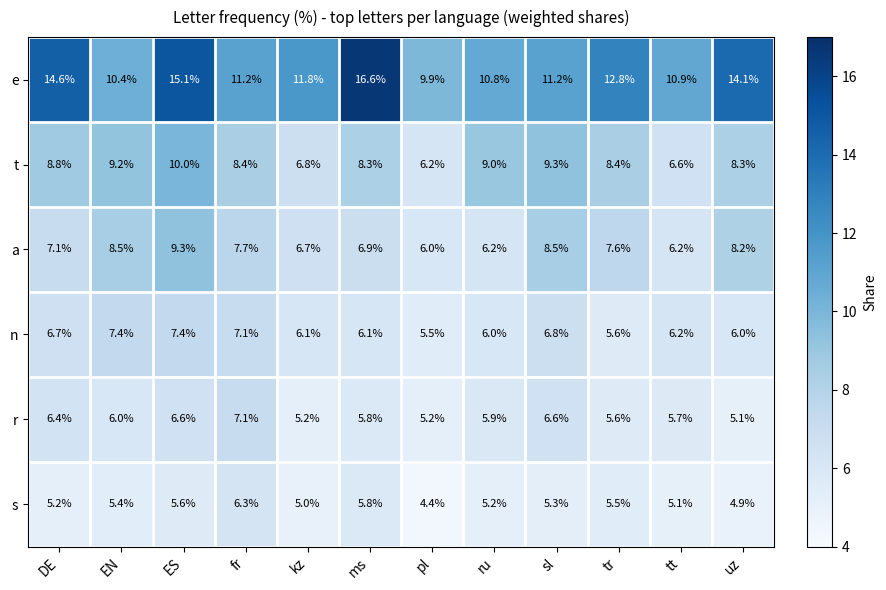

Which series has the largest range (max minus min)?

e